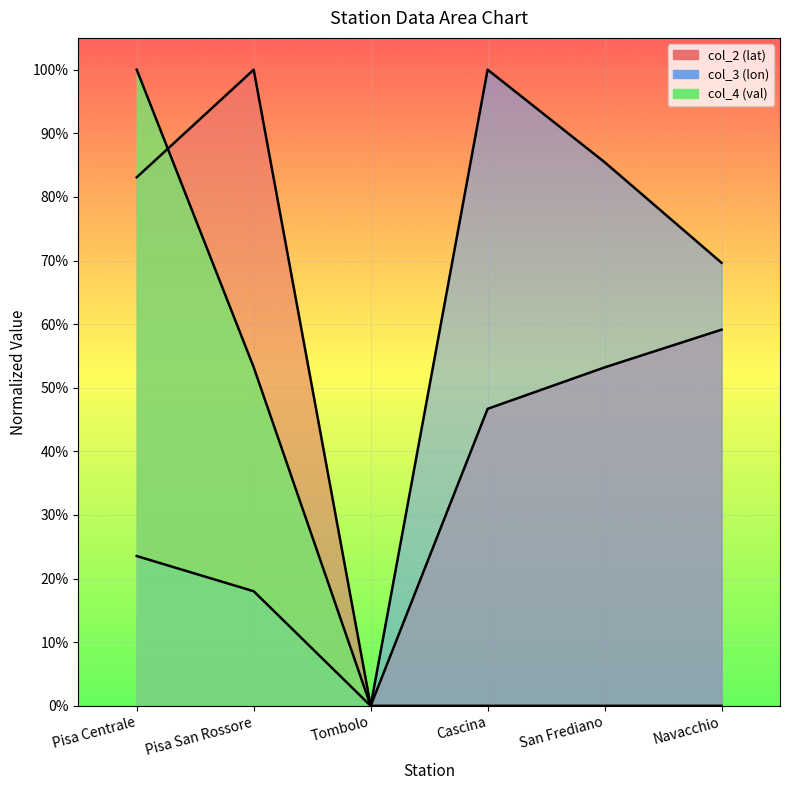

Which has a higher value, Navacchio or Pisa Centrale?

Pisa Centrale